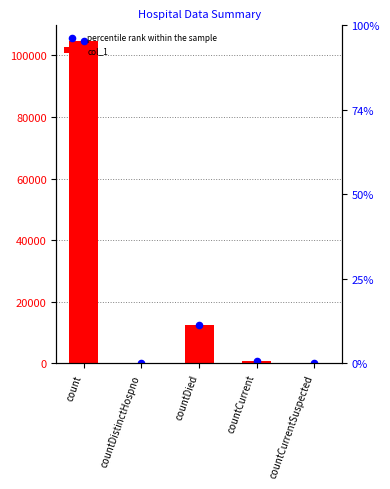

What is the change in value from count to countDied?

-91957